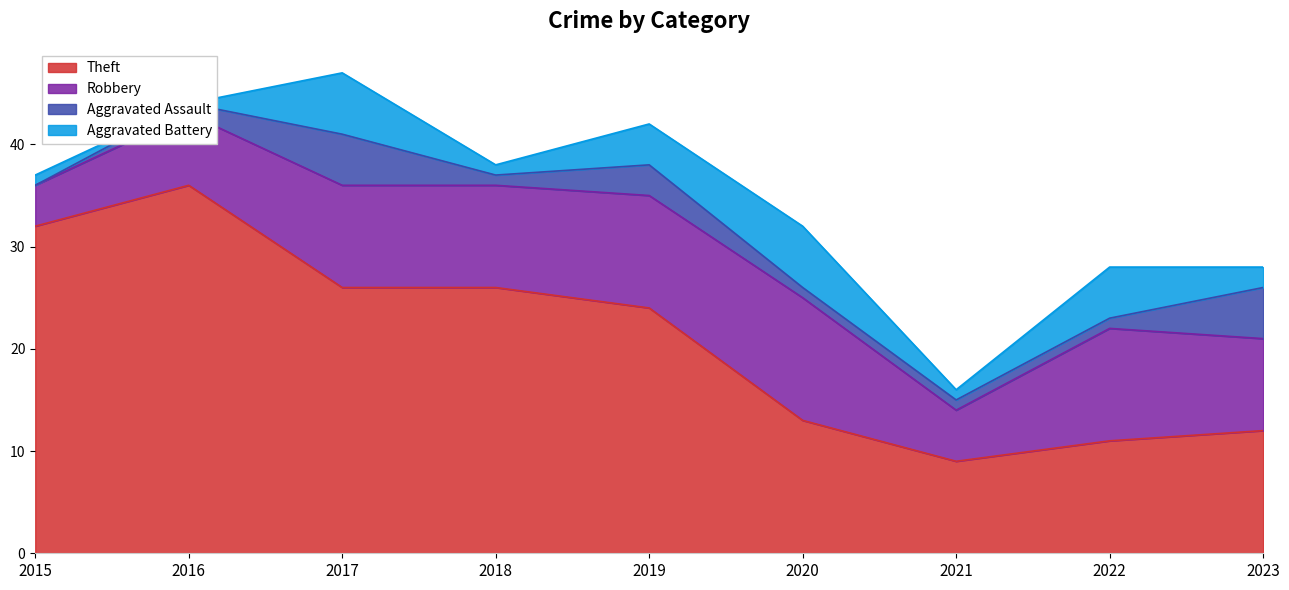

True or false: Theft and Aggravated Assault cross at least once.

False